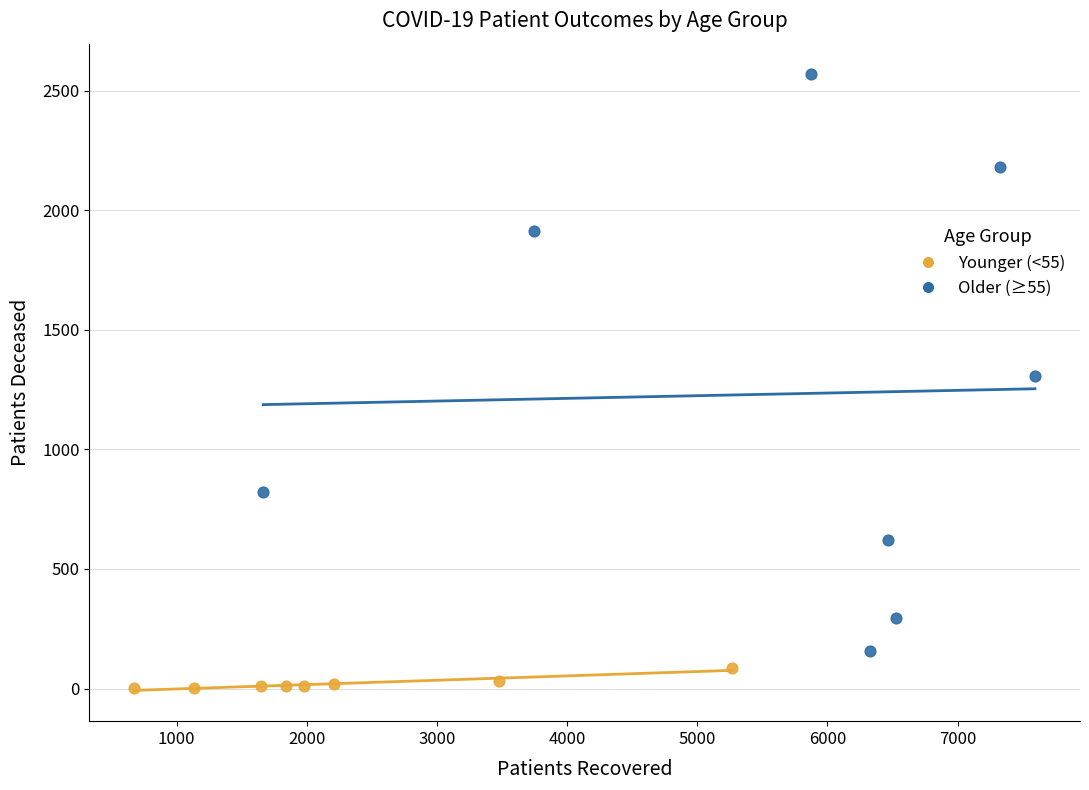

Which series contains the lowest Y value?

Younger (<55)